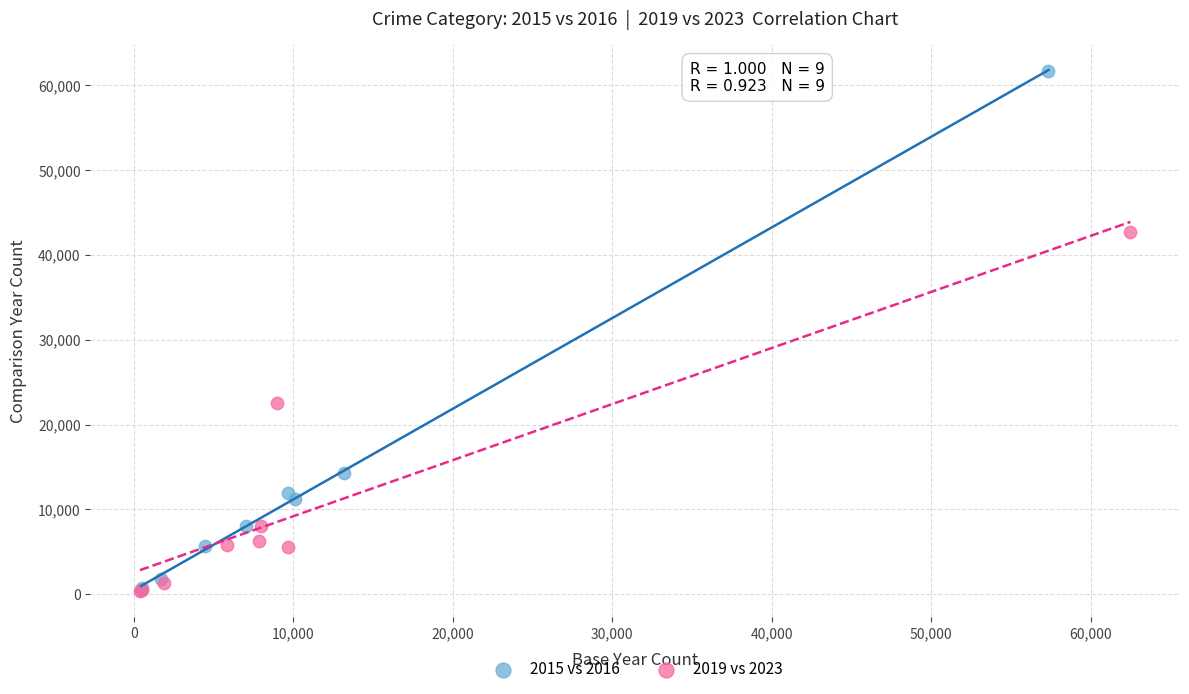

What are all the series names shown in the legend?

2015 vs 2016, 2019 vs 2023